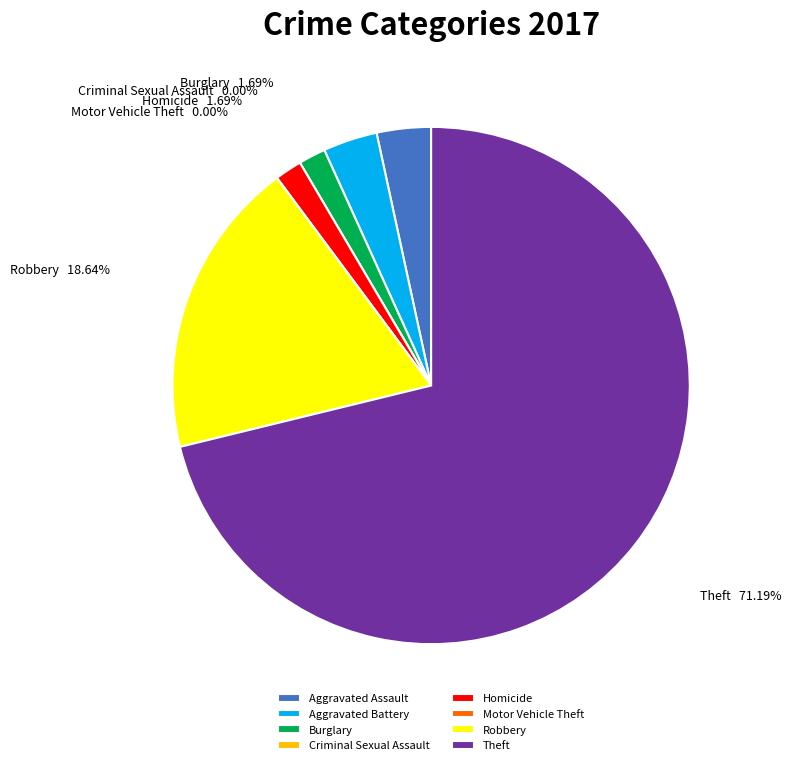

How many segments does this pie chart have?

8